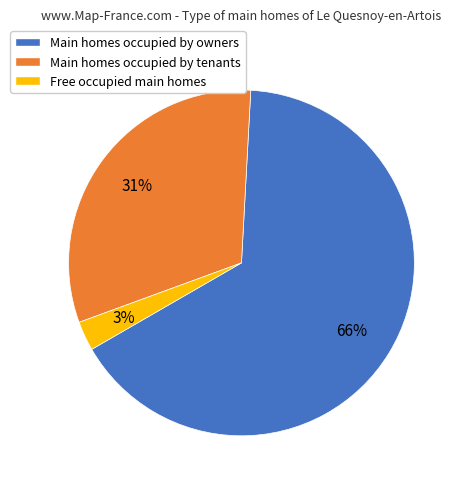

What percentage is the Main homes occupied by owners slice, to the nearest percent?

66%